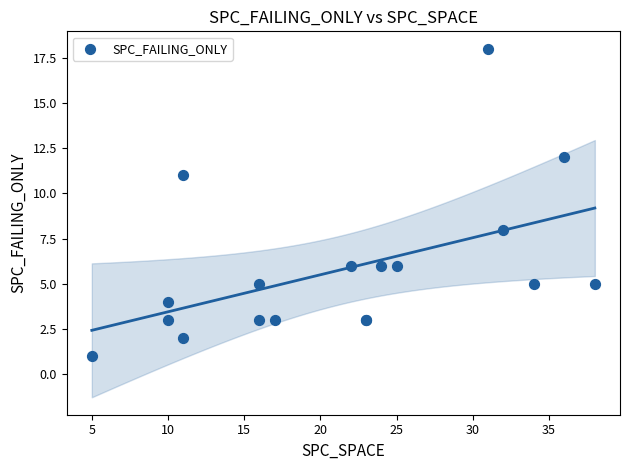

What Y value in the scatter plot is closest to 9?

8